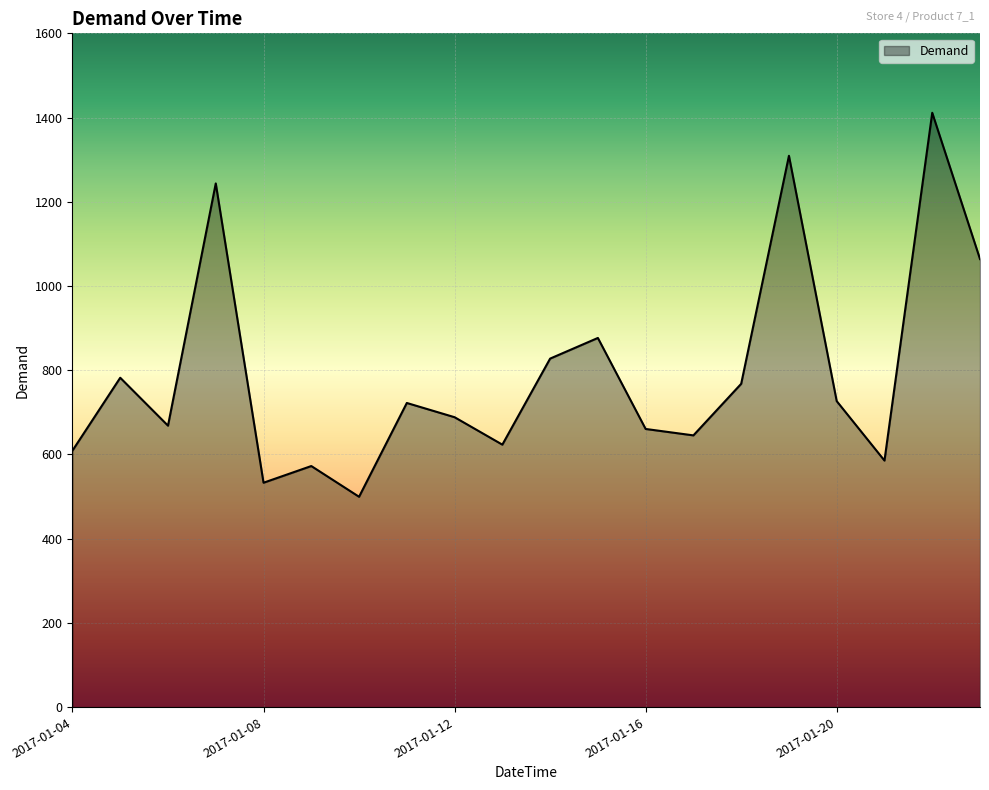

What is the minimum value shown in the chart?

499.5